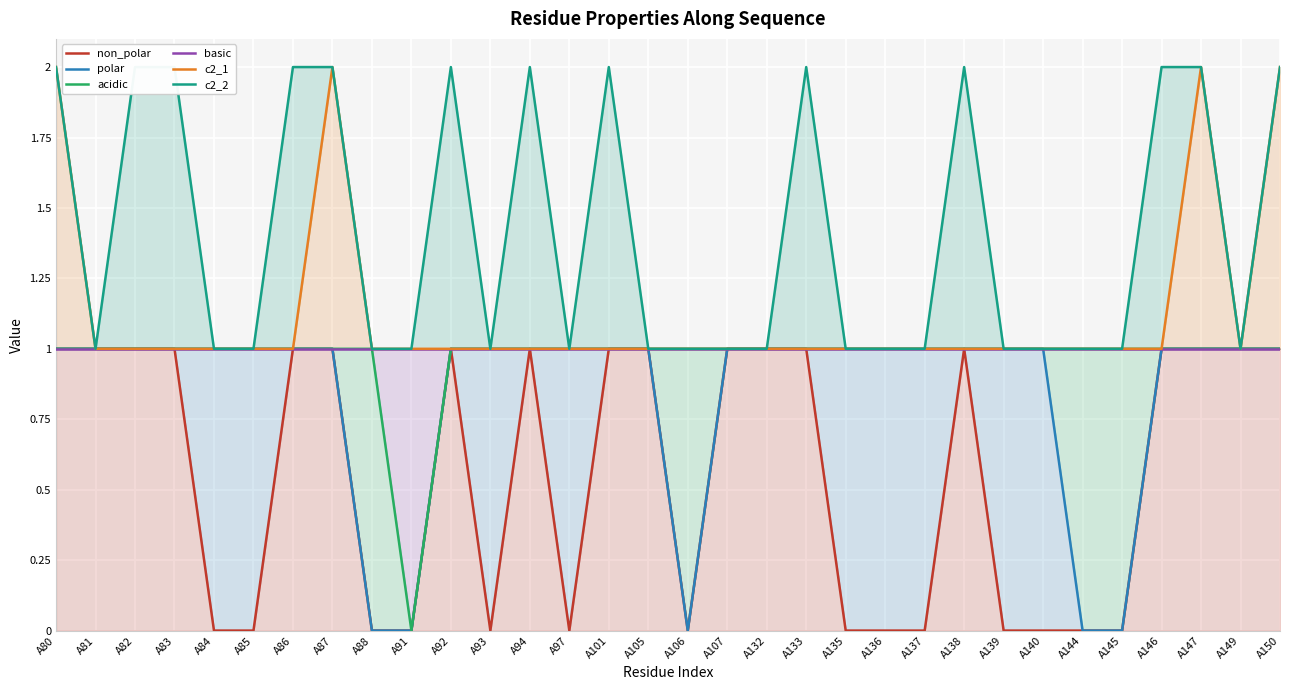

Reading left to right, extract all data points from this chart.

non_polar: A80=1	A81=1	A82=1	A83=1	A84=0	A85=0	A86=1	A87=1	A88=0	A91=0	A92=1	A93=0	A94=1	A97=0	A101=1	A105=1	A106=0	A107=1	A132=1	A133=1	A135=0	A136=0	A137=0	A138=1	A139=0	A140=0	A144=0	A145=0	A146=1	A147=1	A149=1	A150=1
polar: A80=1	A81=1	A82=1	A83=1	A84=1	A85=1	A86=1	A87=1	A88=0	A91=0	A92=1	A93=1	A94=1	A97=1	A101=1	A105=1	A106=0	A107=1	A132=1	A133=1	A135=1	A136=1	A137=1	A138=1	A139=1	A140=1	A144=0	A145=0	A146=1	A147=1	A149=1	A150=1
acidic: A80=1	A81=1	A82=1	A83=1	A84=1	A85=1	A86=1	A87=1	A88=1	A91=0	A92=1	A93=1	A94=1	A97=1	A101=1	A105=1	A106=1	A107=1	A132=1	A133=1	A135=1	A136=1	A137=1	A138=1	A139=1	A140=1	A144=1	A145=1	A146=1	A147=1	A149=1	A150=1
basic: A80=1	A81=1	A82=1	A83=1	A84=1	A85=1	A86=1	A87=1	A88=1	A91=1	A92=1	A93=1	A94=1	A97=1	A101=1	A105=1	A106=1	A107=1	A132=1	A133=1	A135=1	A136=1	A137=1	A138=1	A139=1	A140=1	A144=1	A145=1	A146=1	A147=1	A149=1	A150=1
c2_1: A80=2	A81=1	A82=1	A83=1	A84=1	A85=1	A86=1	A87=2	A88=1	A91=1	A92=1	A93=1	A94=1	A97=1	A101=1	A105=1	A106=1	A107=1	A132=1	A133=1	A135=1	A136=1	A137=1	A138=1	A139=1	A140=1	A144=1	A145=1	A146=1	A147=2	A149=1	A150=2
c2_2: A80=2	A81=1	A82=2	A83=2	A84=1	A85=1	A86=2	A87=2	A88=1	A91=1	A92=2	A93=1	A94=2	A97=1	A101=2	A105=1	A106=1	A107=1	A132=1	A133=2	A135=1	A136=1	A137=1	A138=2	A139=1	A140=1	A144=1	A145=1	A146=2	A147=2	A149=1	A150=2